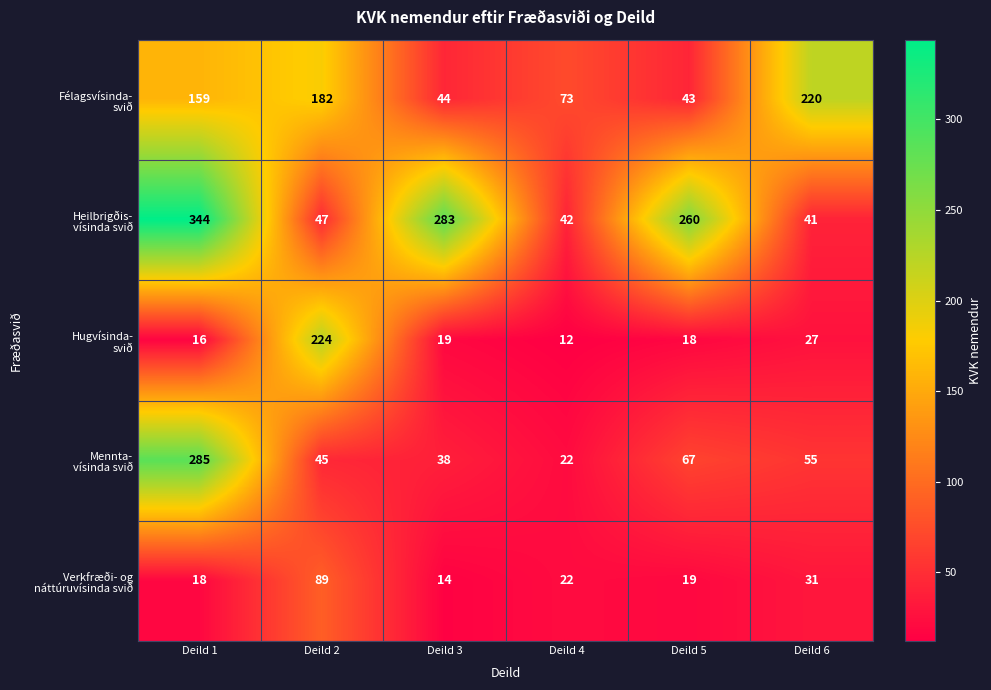

What is the greatest value displayed?

344